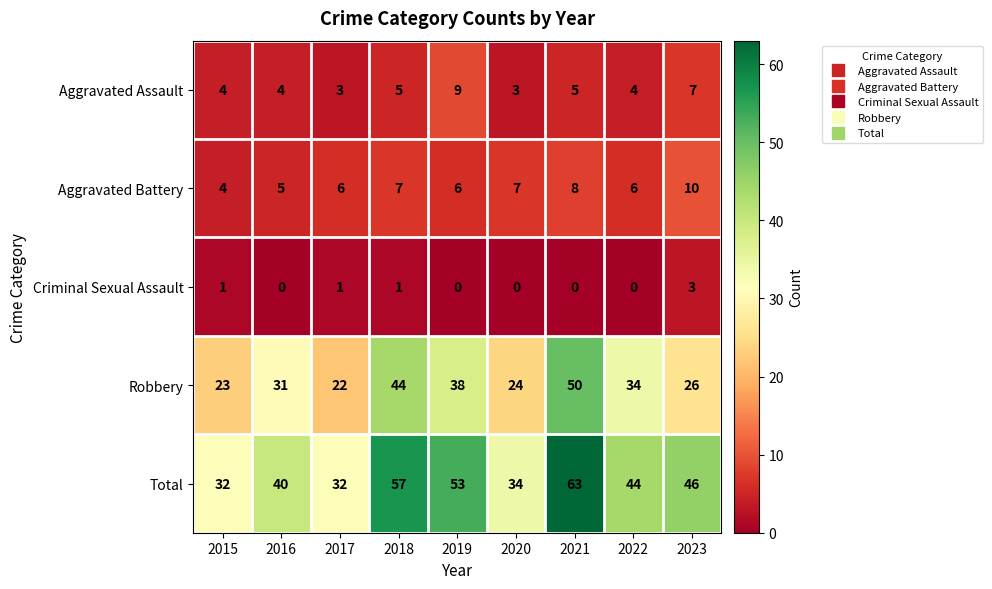

What is the total value across all series at 2016?

80